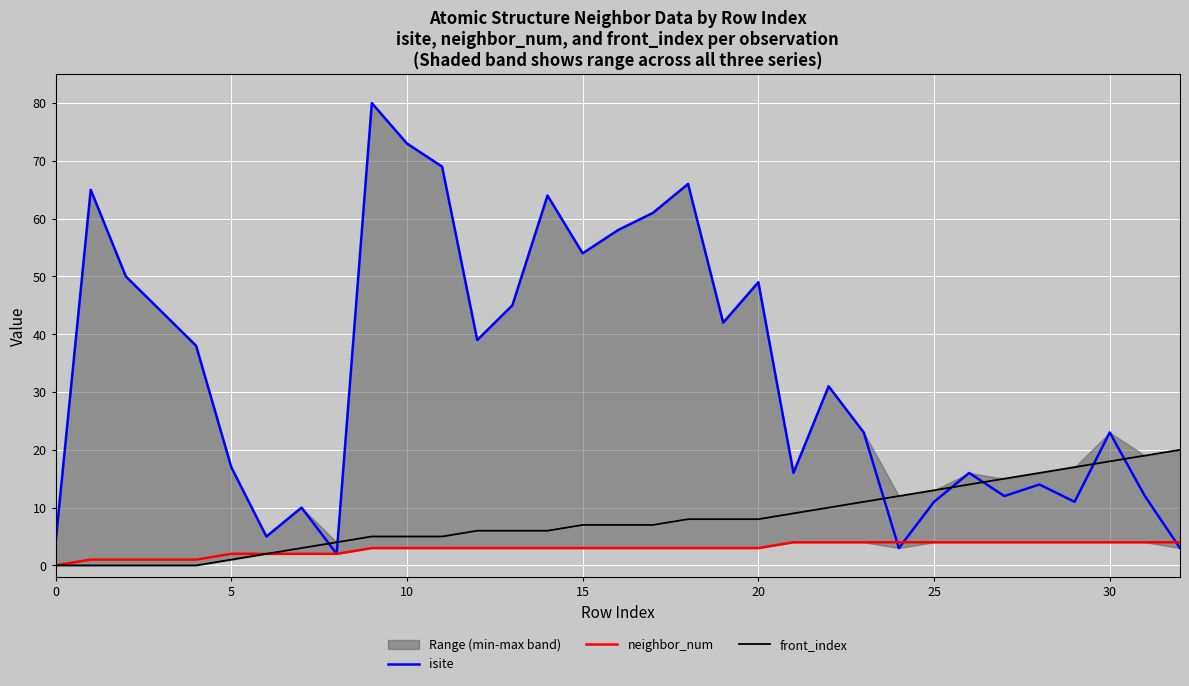

The value of front_index at 10 is 5. True or false?

True